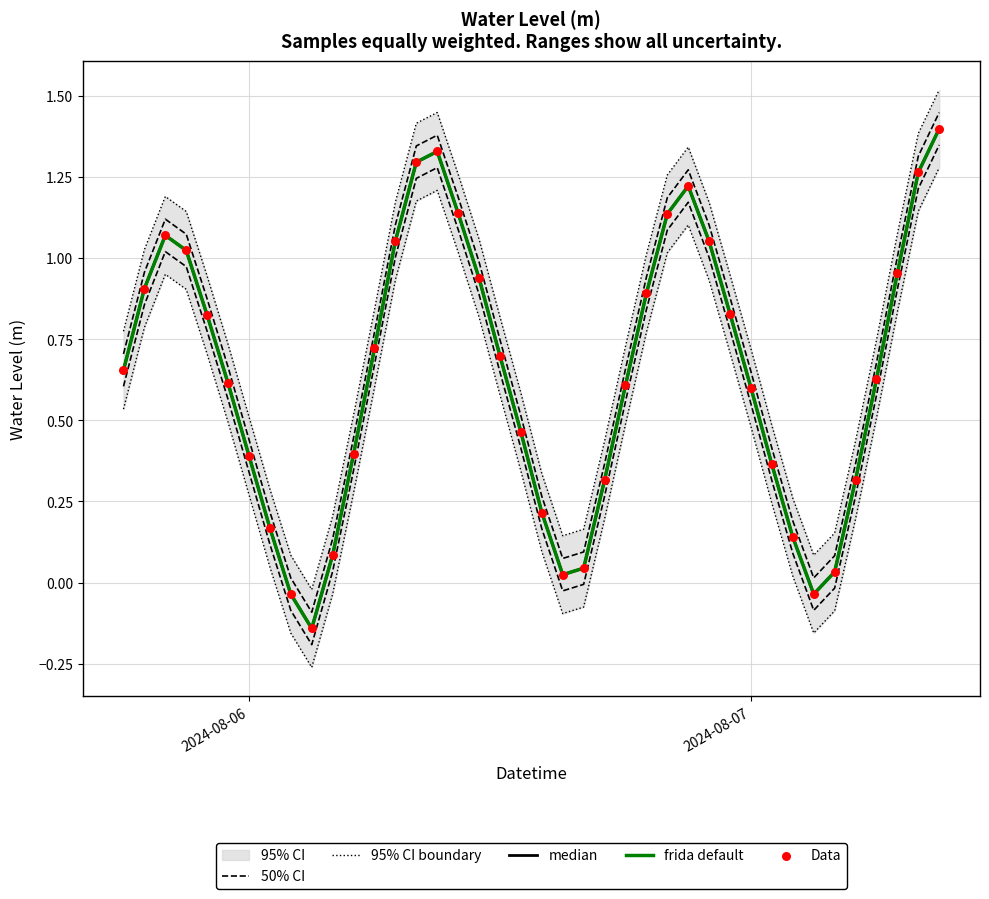

Is the value of 95% CI boundary at 29 greater than the value of frida default at 20?

Yes